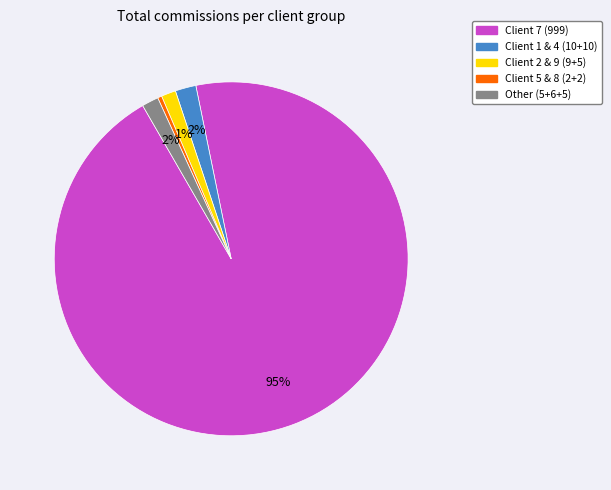

Is there any slice that represents more than half of the pie?

Yes